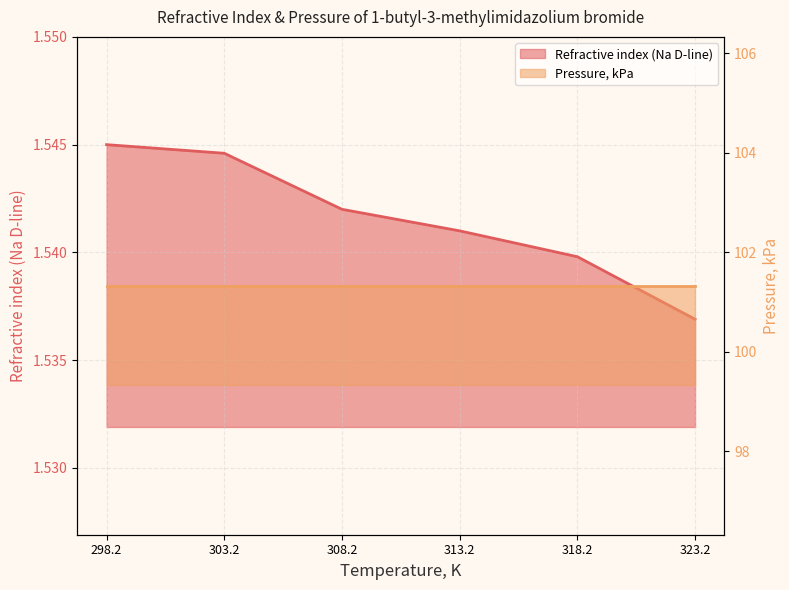

Where is the data nearest to the value 1?

323.2